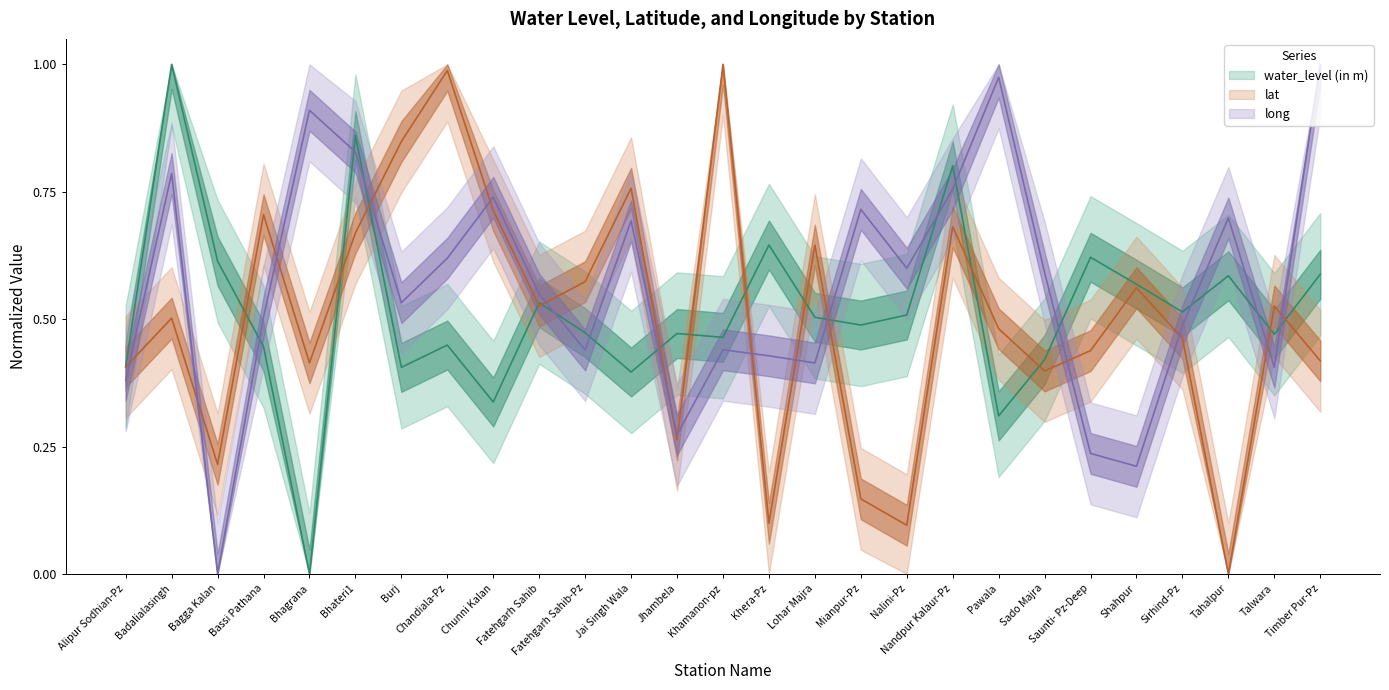

List the series in order of their overall mean, lowest first.

lat, water_level (in m), long